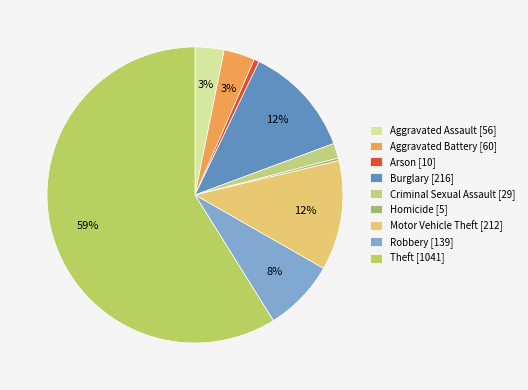

To the nearest percent, what is the difference between the Motor Vehicle Theft and Aggravated Battery slice percentages?

9%